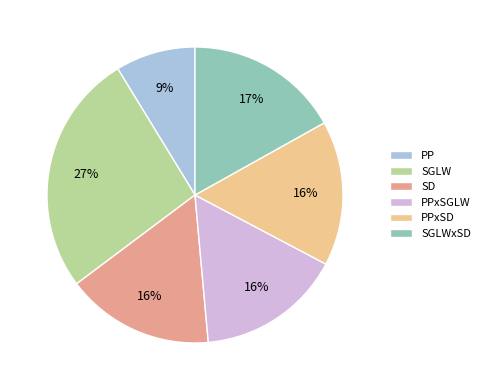

The SGLW slice represents 27% of the pie. True or false?

True